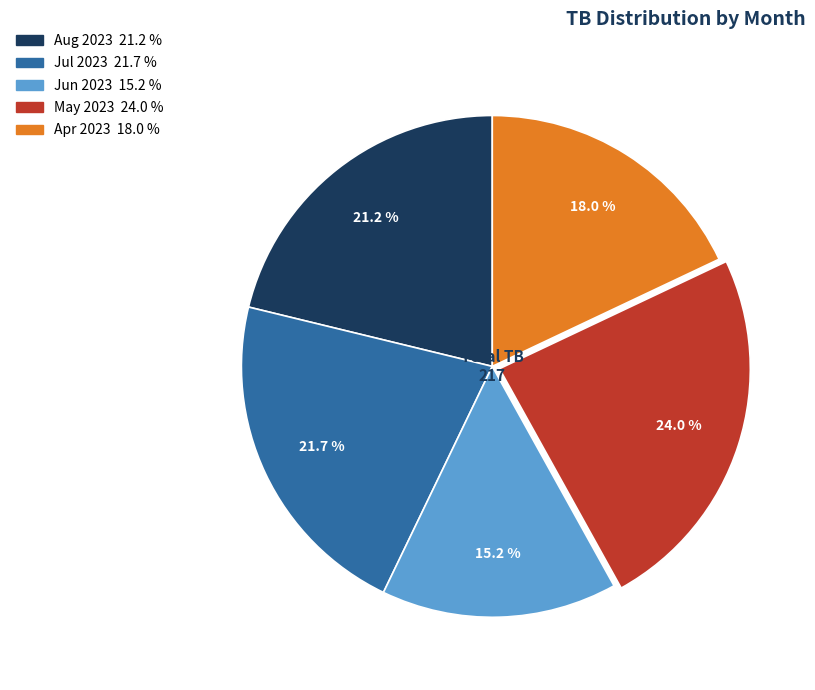

Does any single category account for the majority?

No